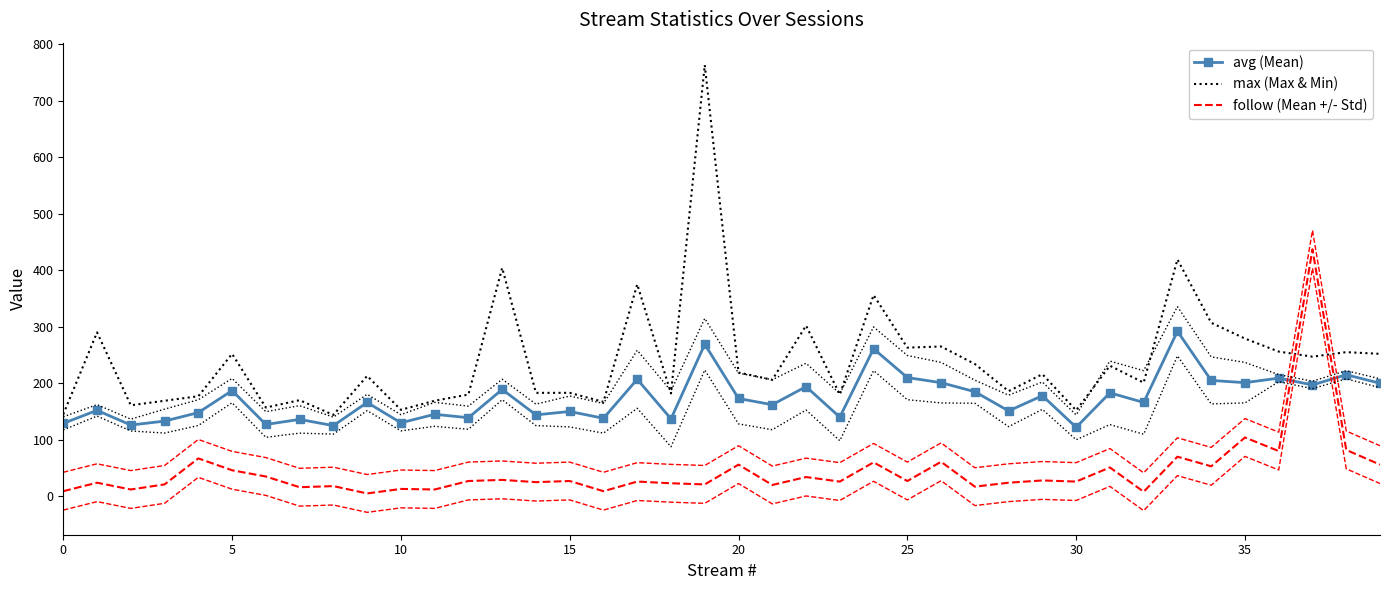

True or false: avg (Mean) has more than 2 points higher than both neighbors.

True